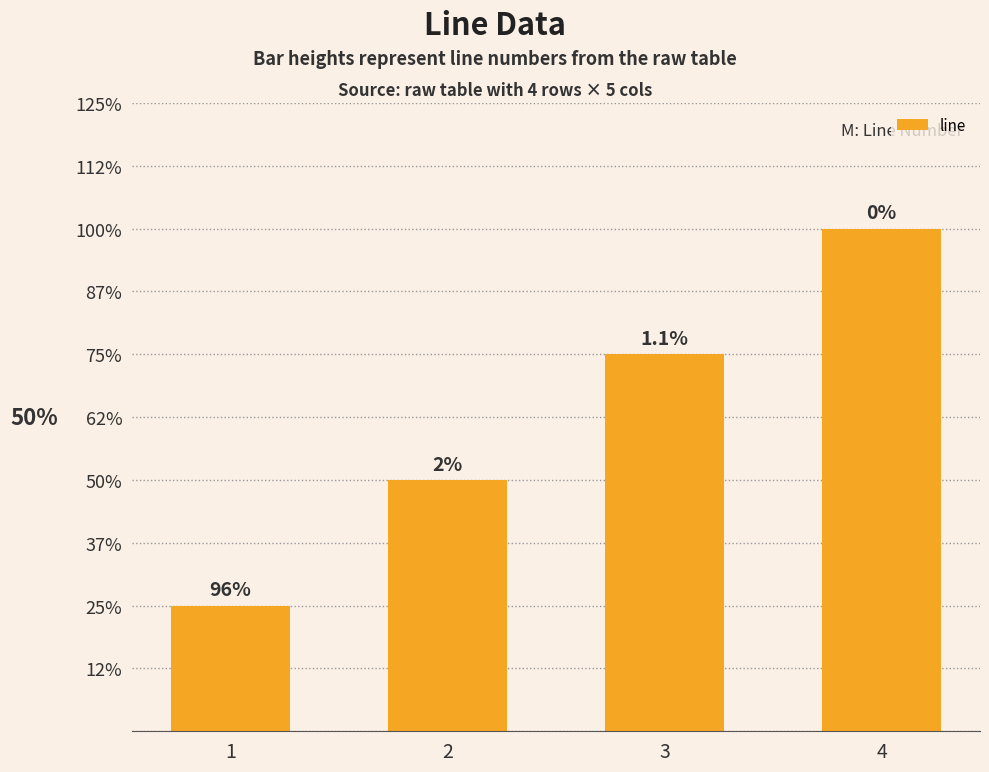

What is the sum of all values?

10